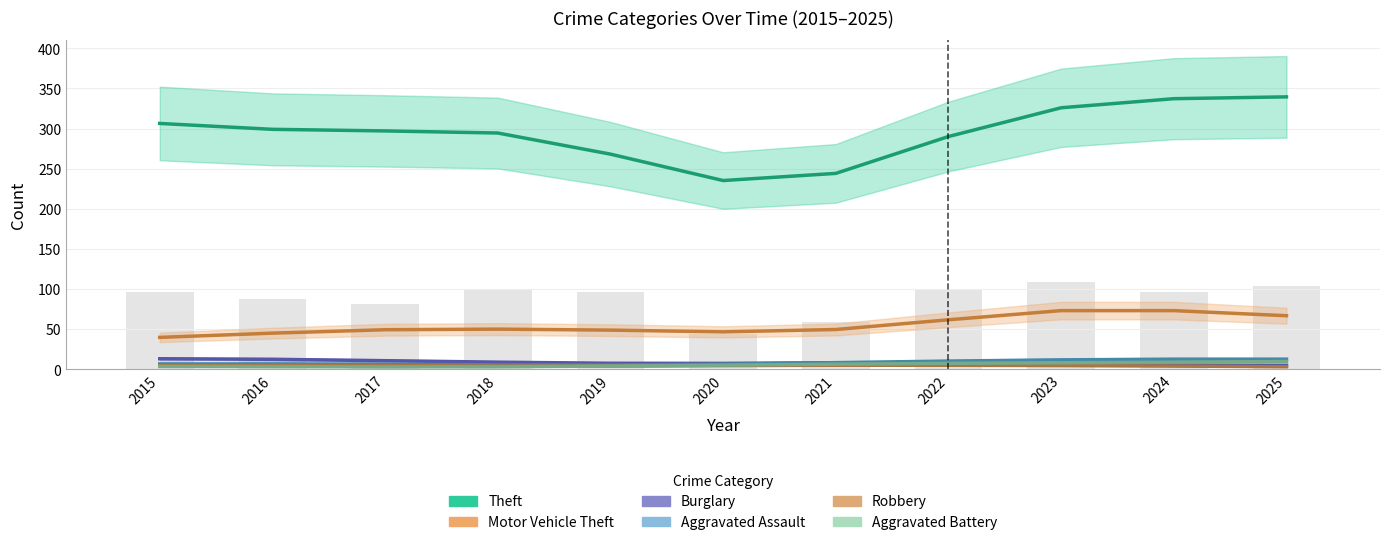

What is the difference between the maximum and minimum values in the Motor Vehicle Theft series?

33.4